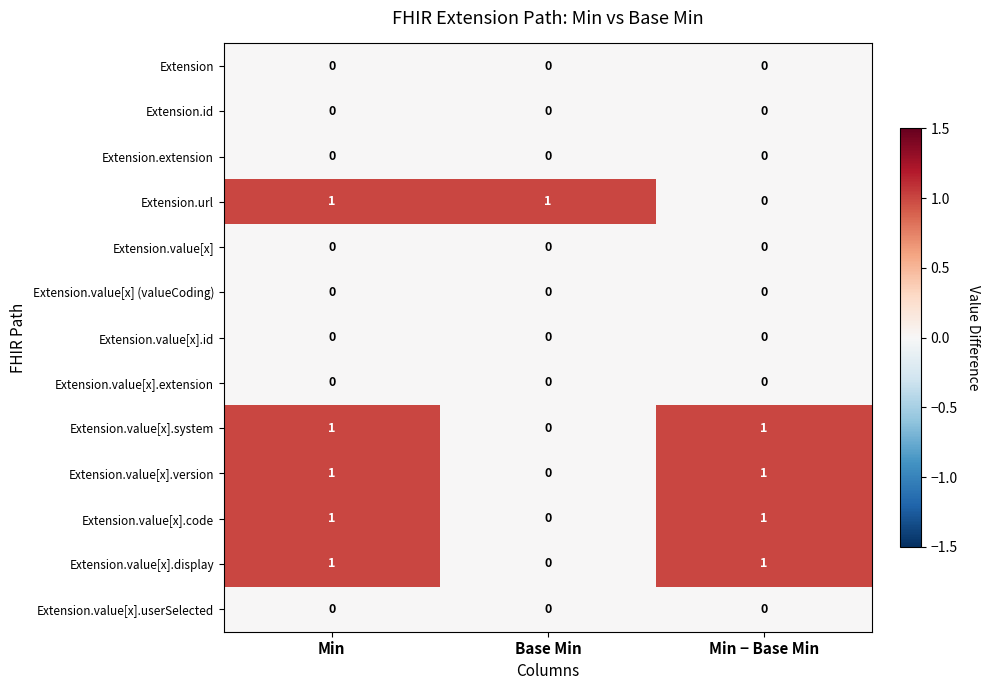

True or false: Extension.extension has a value of 0 at Min.

True